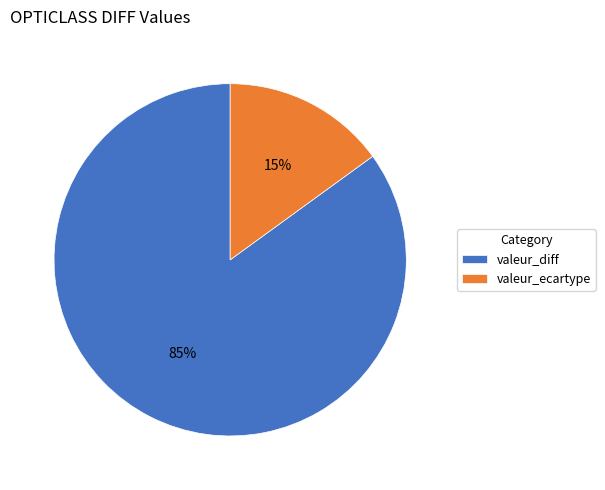

How many slices are in this pie chart?

2